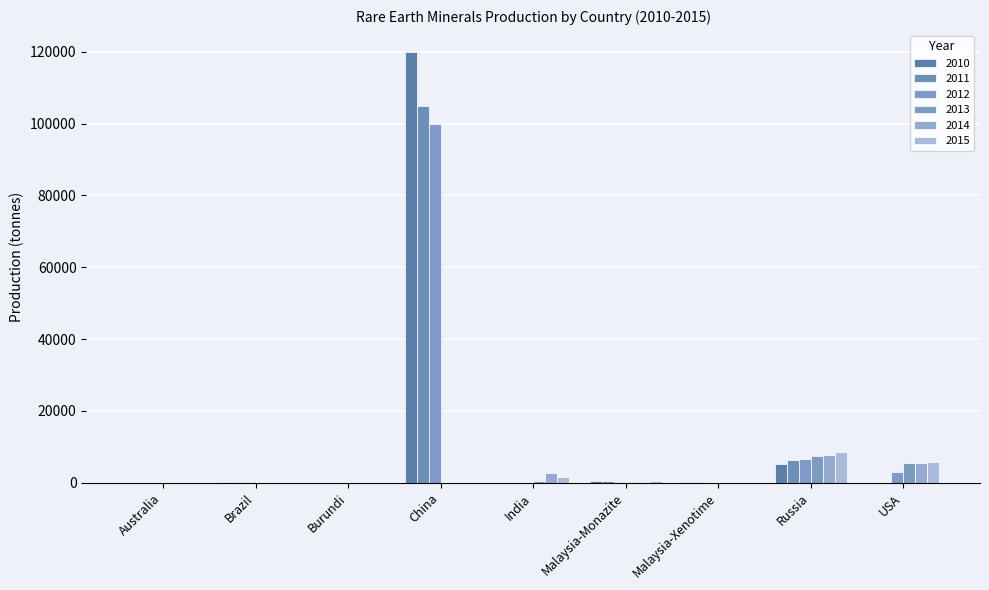

The 2013 series shows 0 at China. True or false?

True